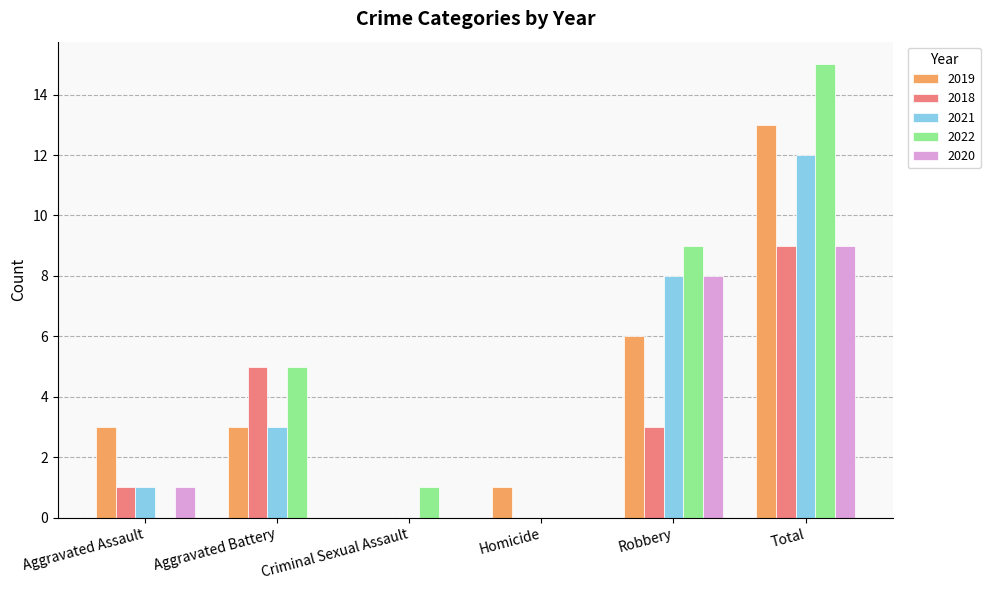

How many distinct data groups are displayed?

5